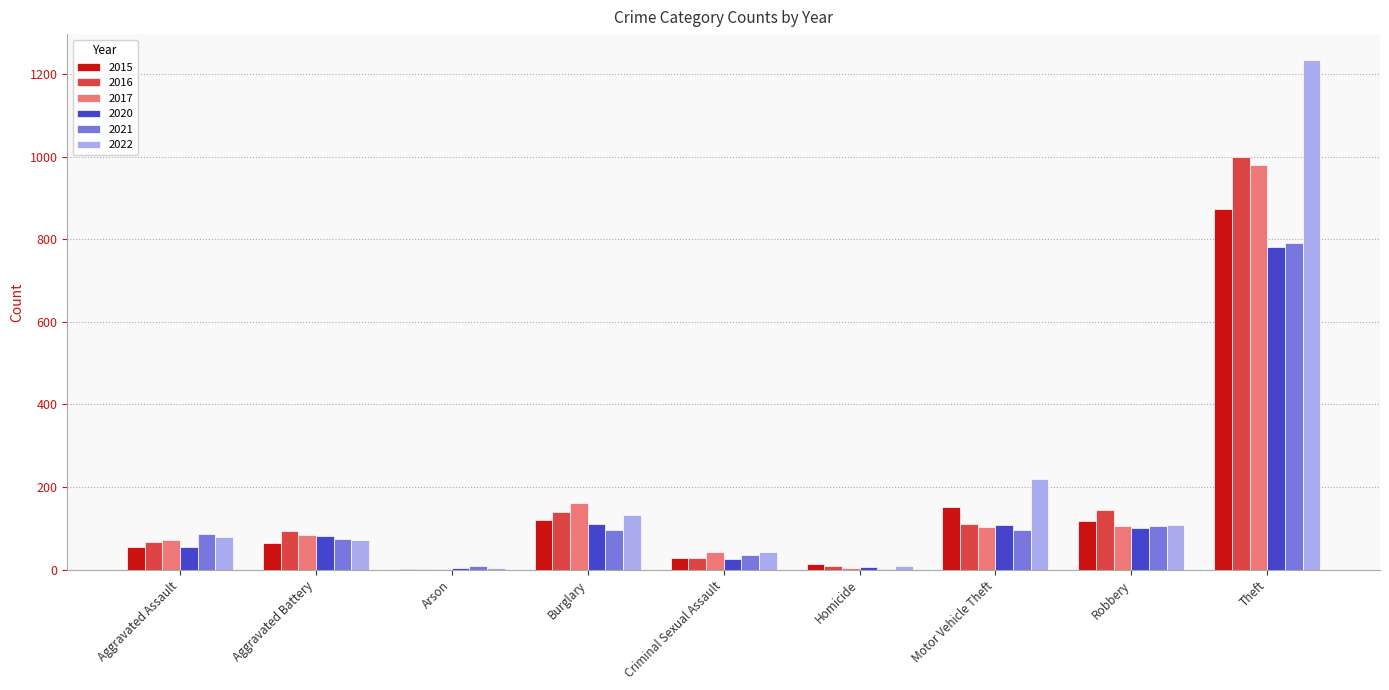

What is the approximate value of 2021 at Theft?

791